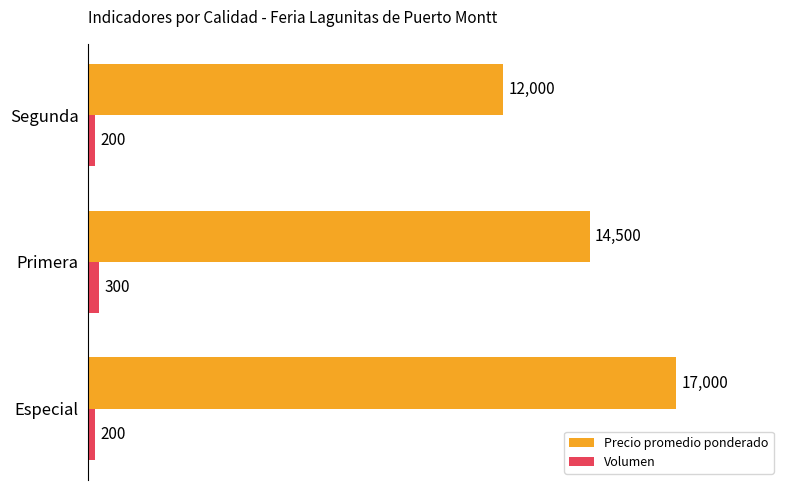

At how many categories does at least one series exceed 5110?

3